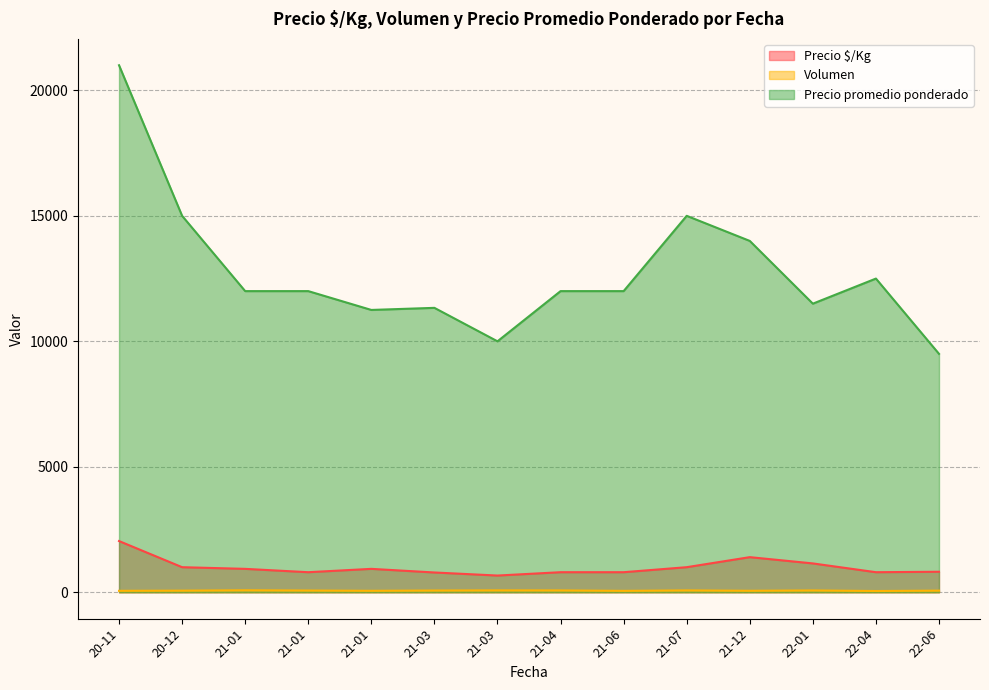

How many lines are shown in the chart?

3